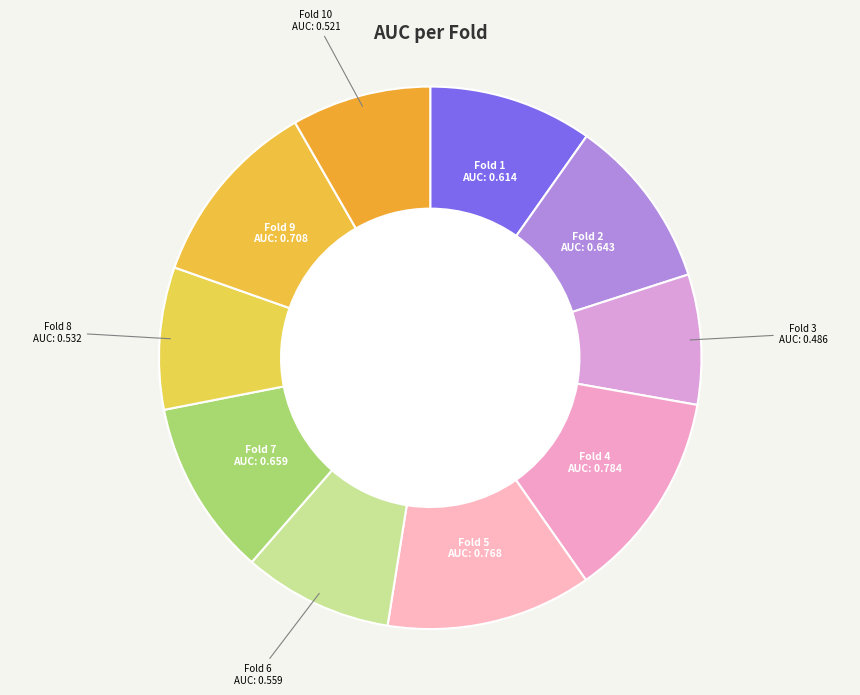

How many slices are in this pie chart?

10